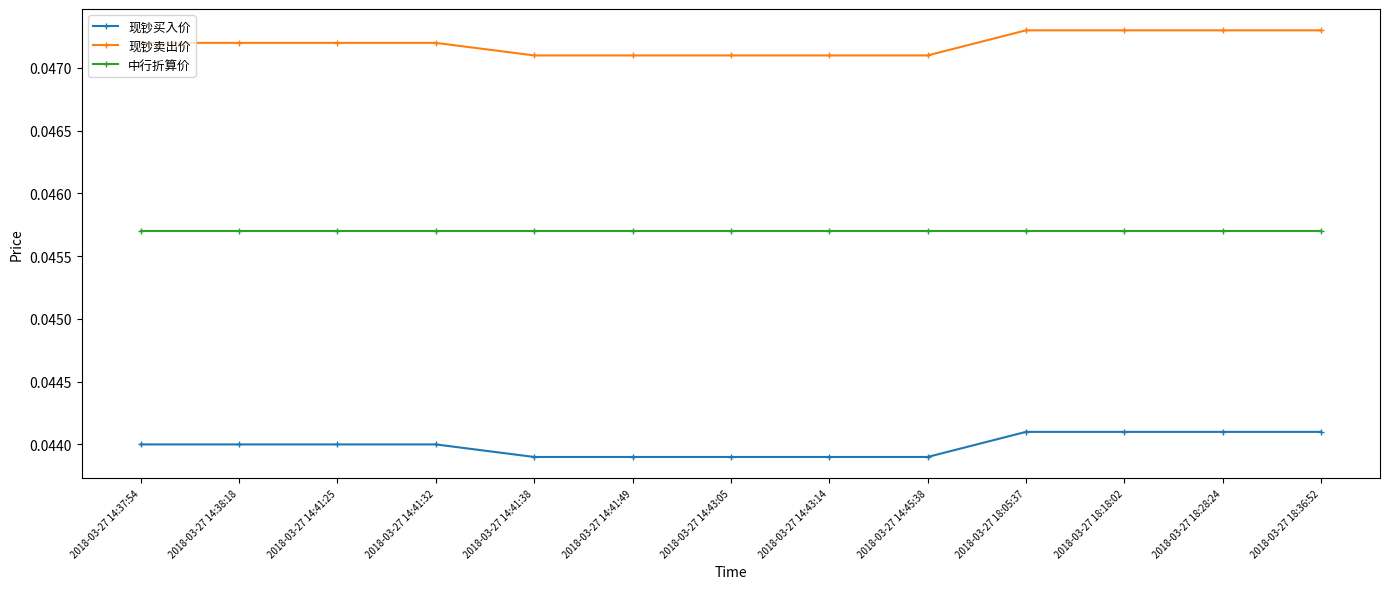

What is the label of the 6th point from the right?

2018-03-27 14:43:14